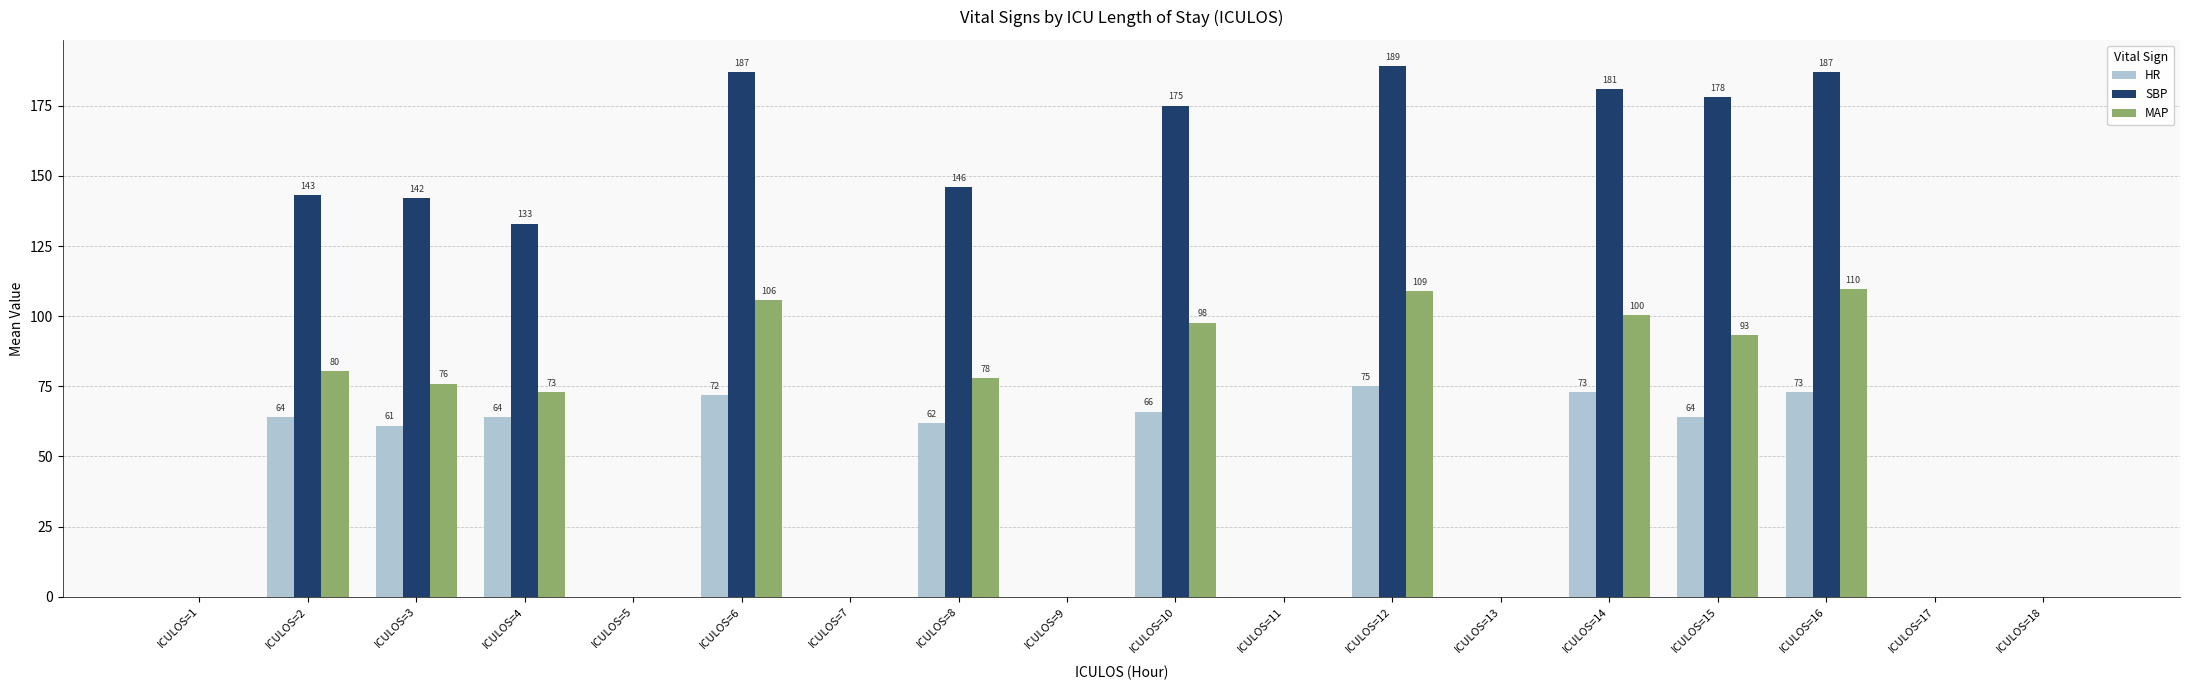

How many categories are shown in the chart?

18